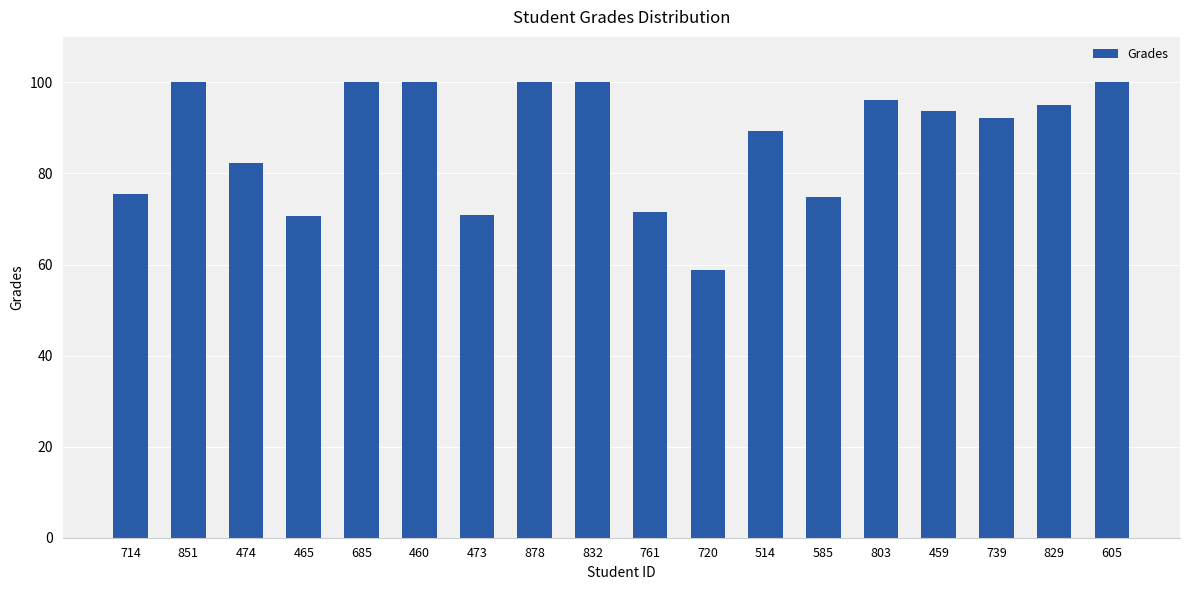

What is the average value?

87.3